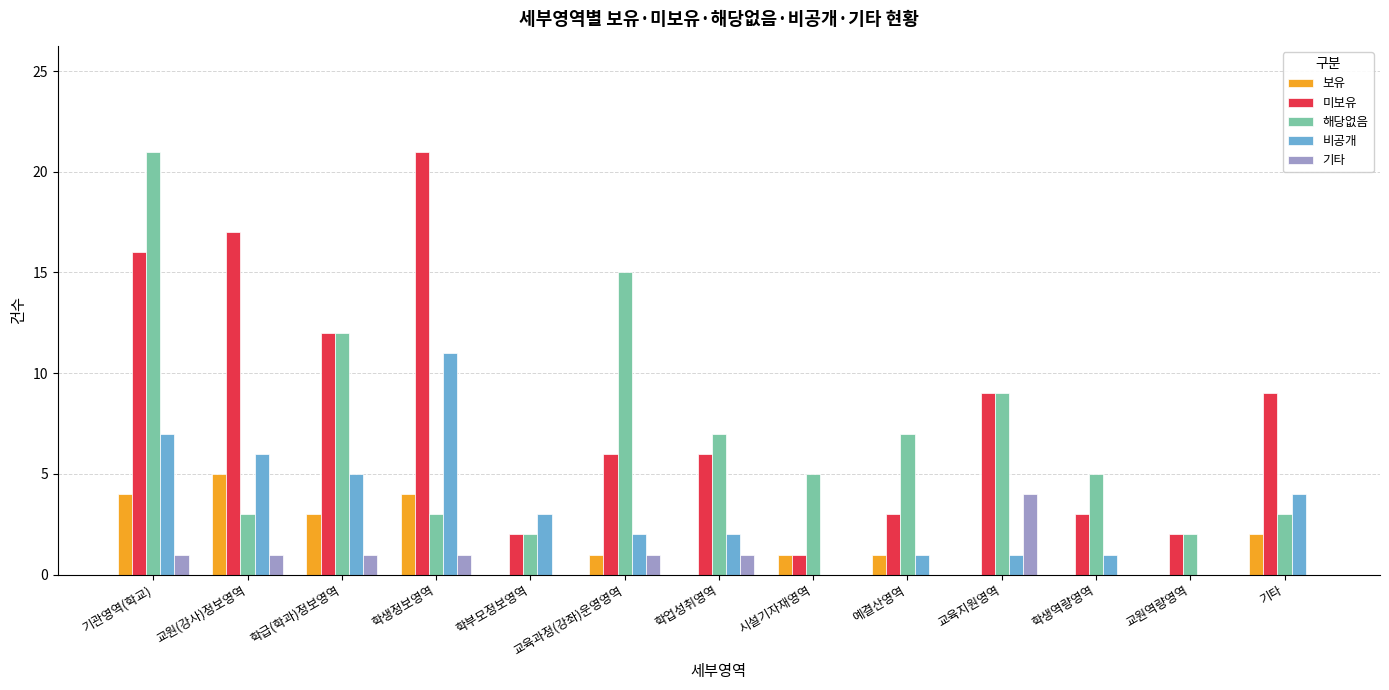

What is the spread (max minus min) of values at 학업성취영역?

7